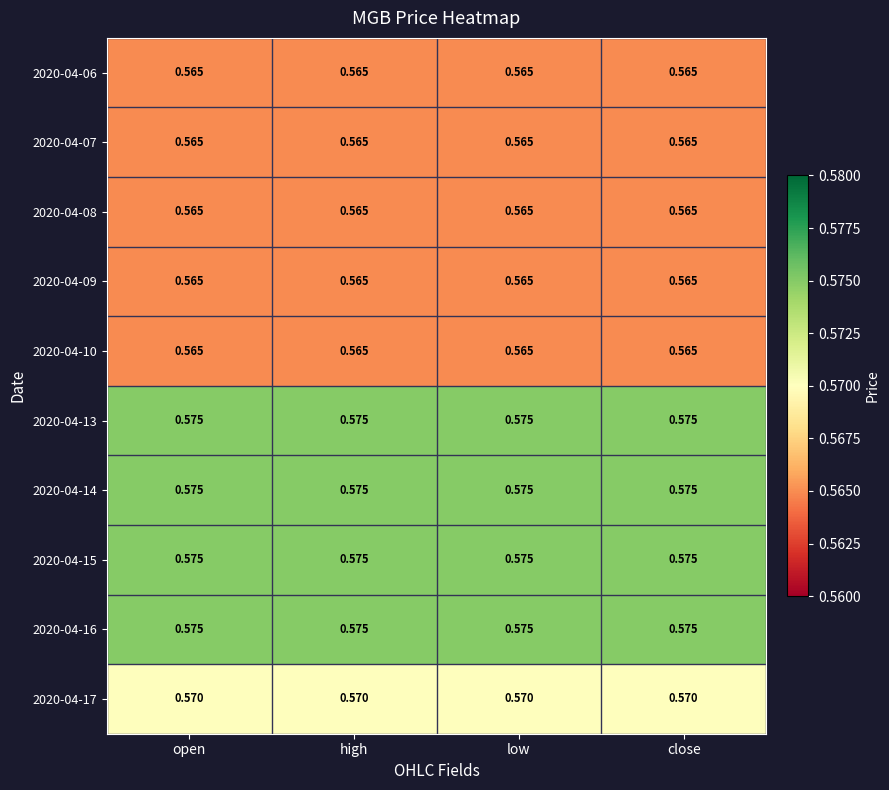

Is the value of 2020-04-14 at high greater than the value of 2020-04-09 at close?

Yes